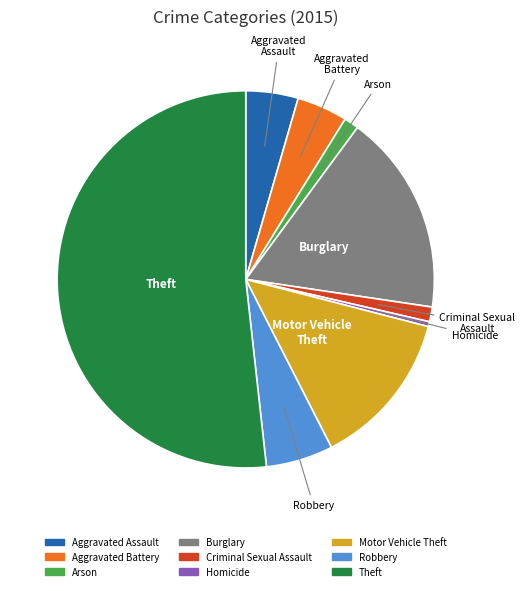

Does any single category account for the majority?

Yes